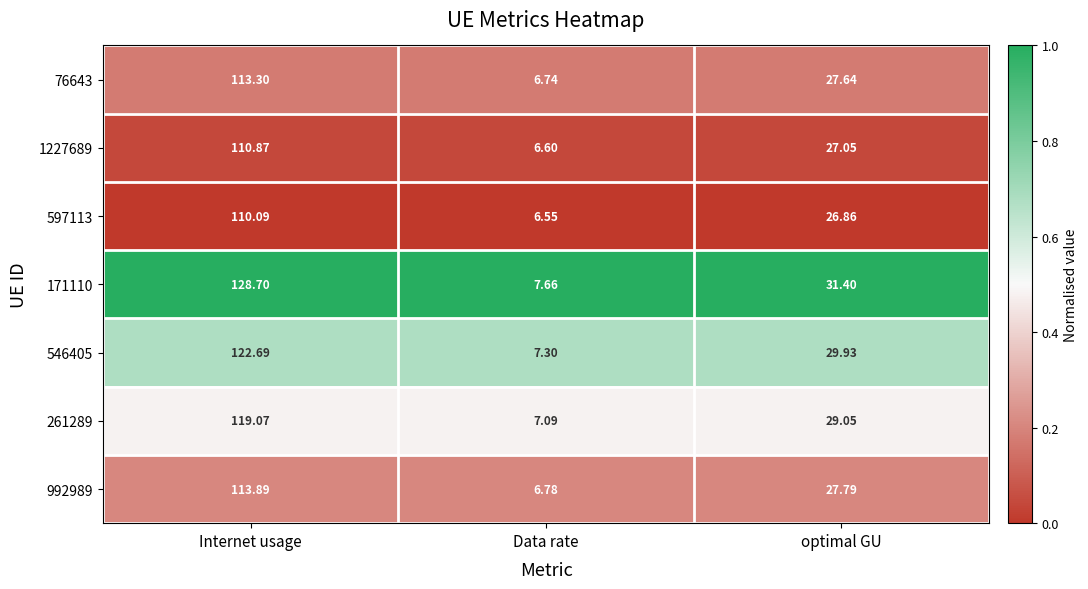

Which series has the widest spread of values?

171110